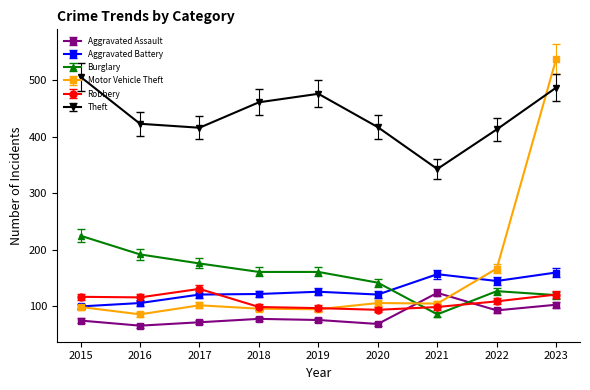

True or false: Motor Vehicle Theft and Aggravated Assault intersect in this chart.

True